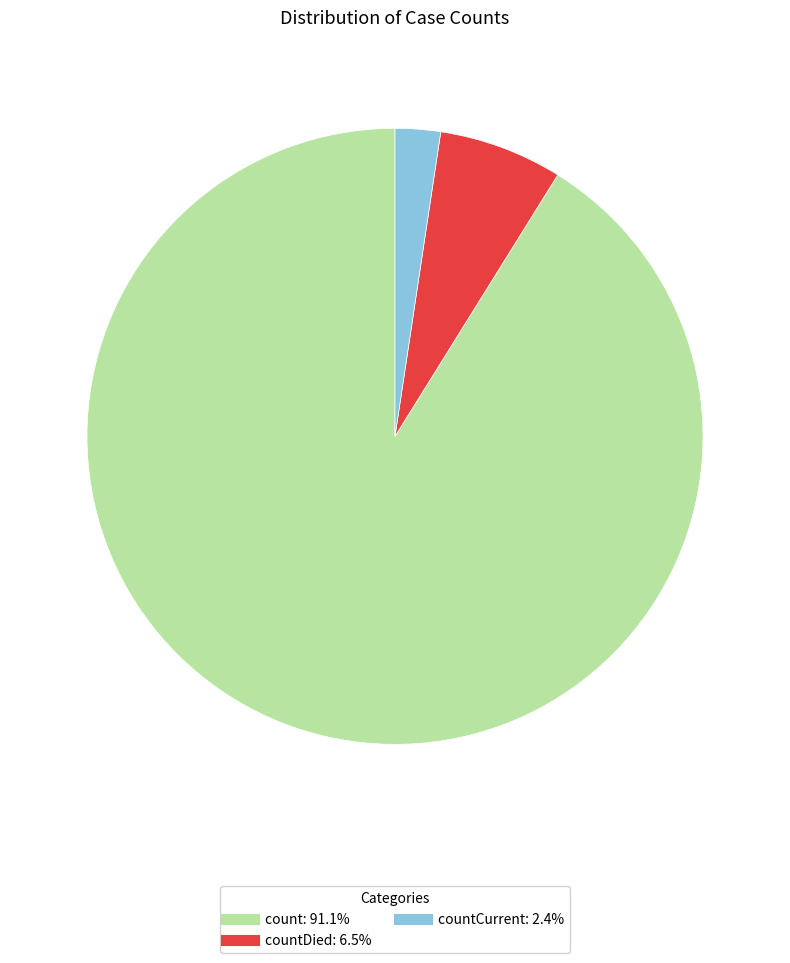

Is there a majority slice in this chart?

Yes